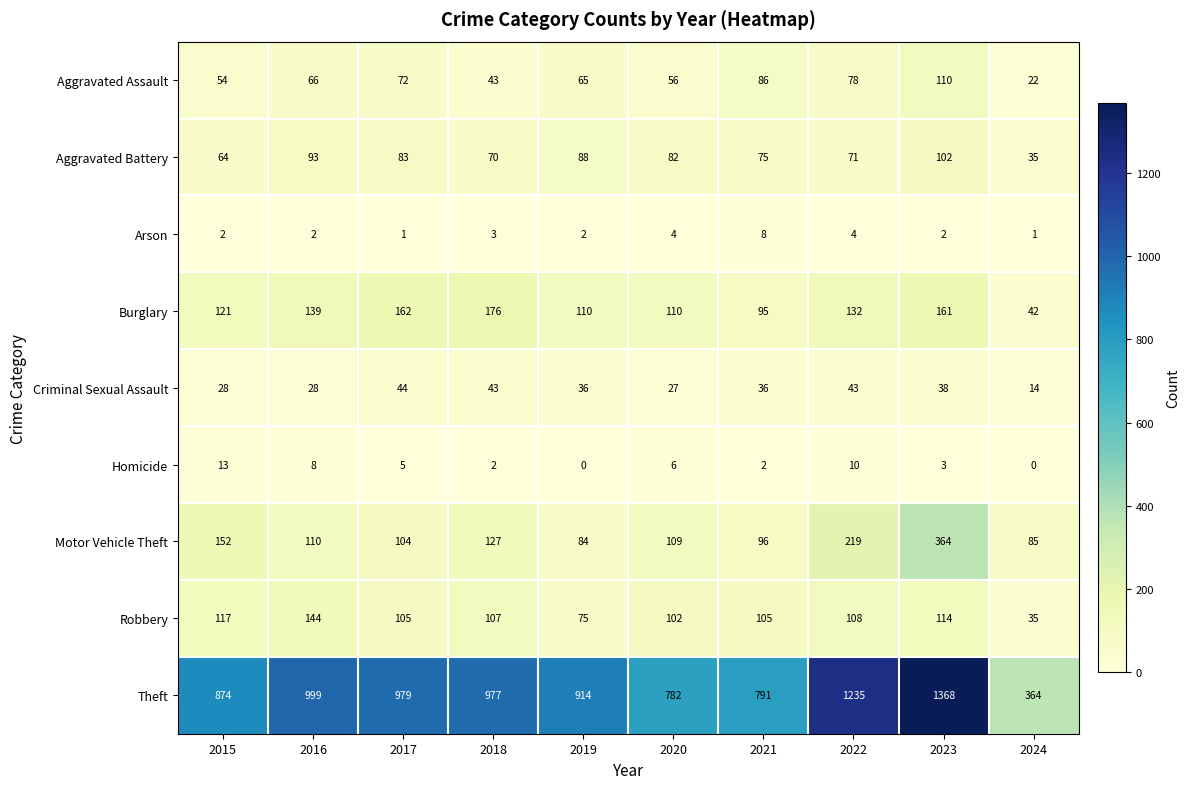

Is it true that Aggravated Assault equals 15 at 2016?

False